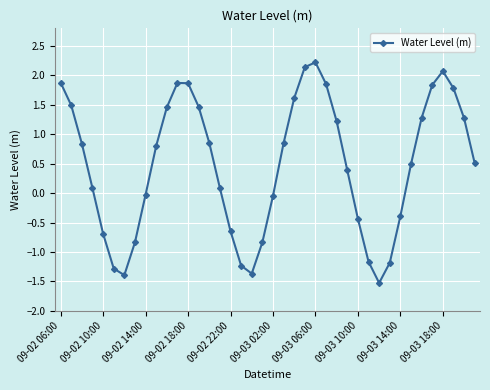

How many categories are shown in the chart?

40